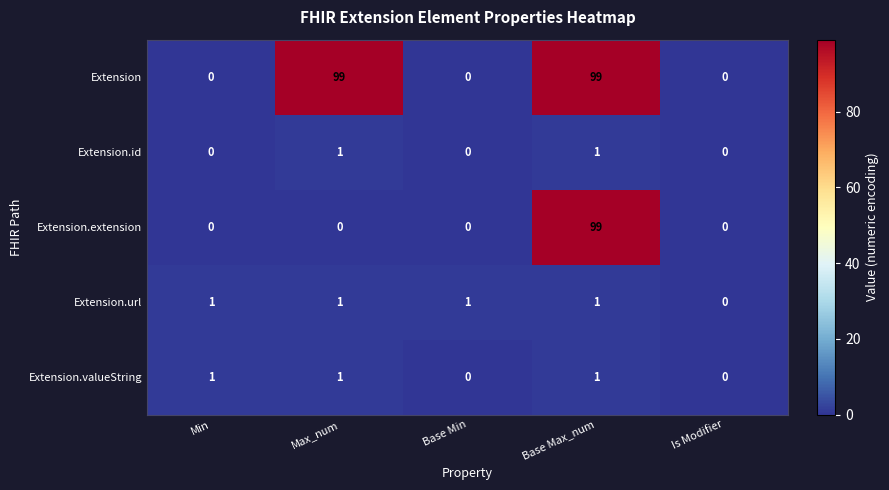

At which category is the sum across all series the highest?

Base Max_num